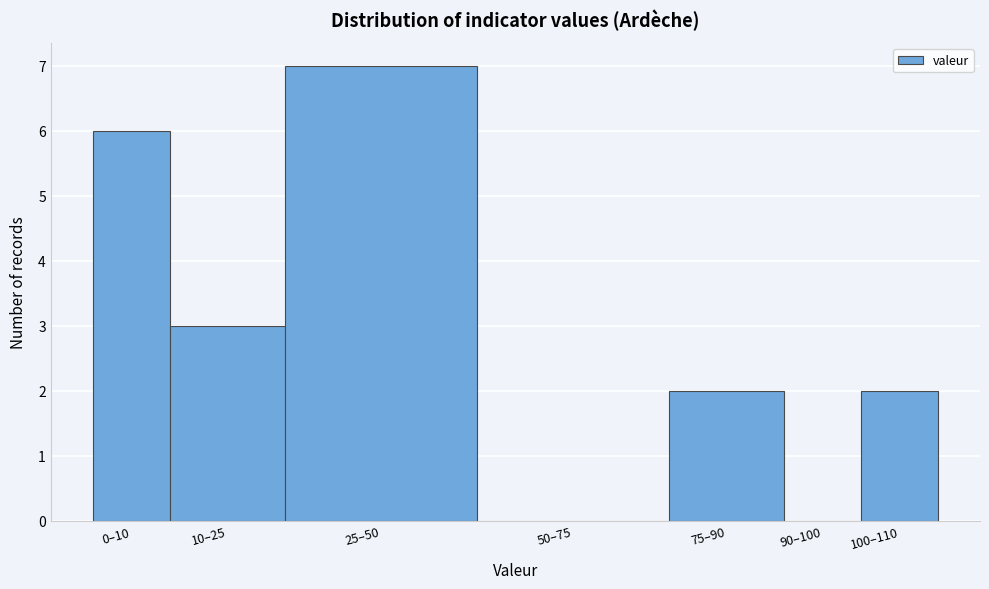

Reading left to right, extract all data points from this chart.

0–10=6	10–25=3	25–50=7	50–75=0	75–90=2	90–100=0	100–110=2